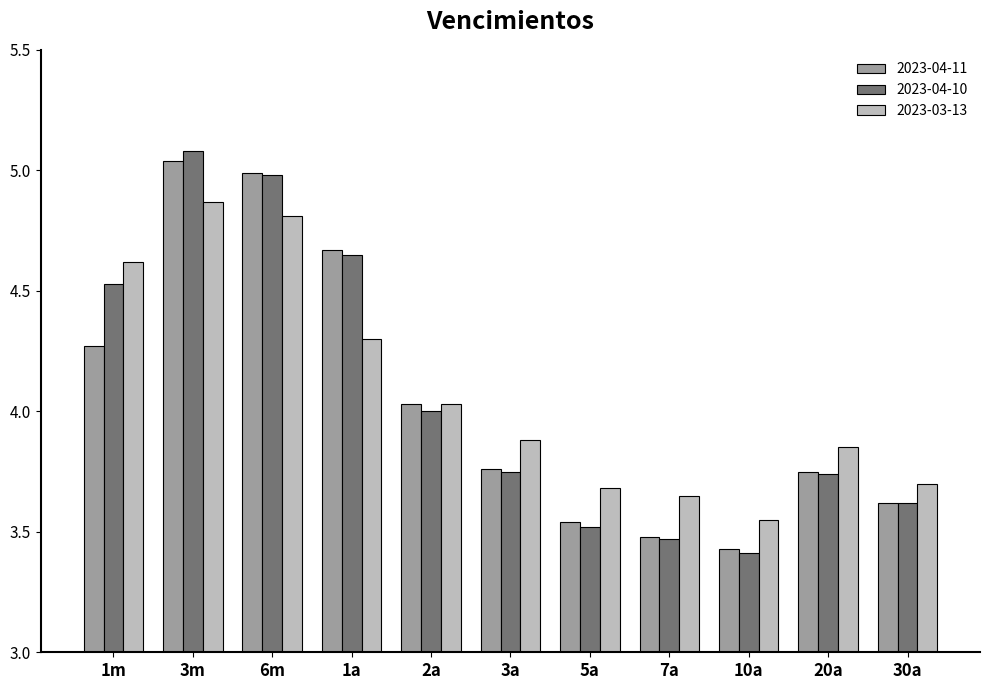

Which series has the largest range (max minus min)?

2023-04-10